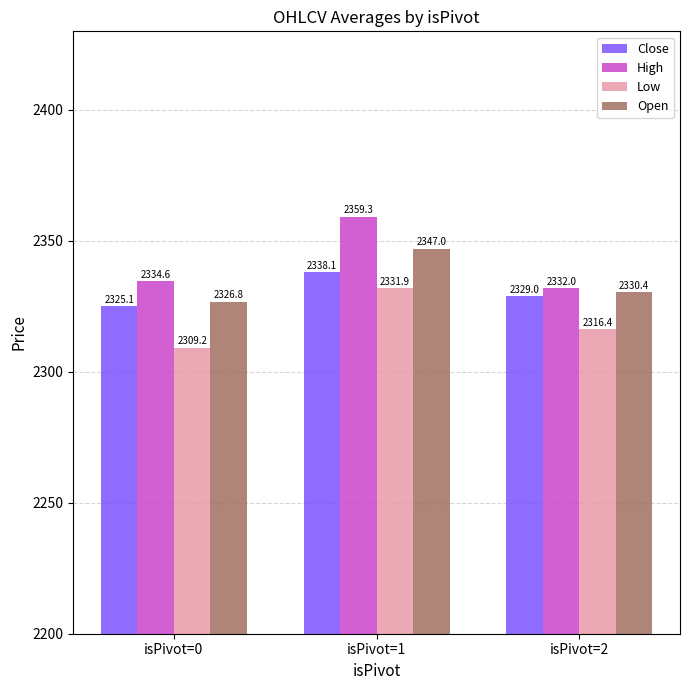

Which label corresponds to the largest value in the chart?

isPivot=1